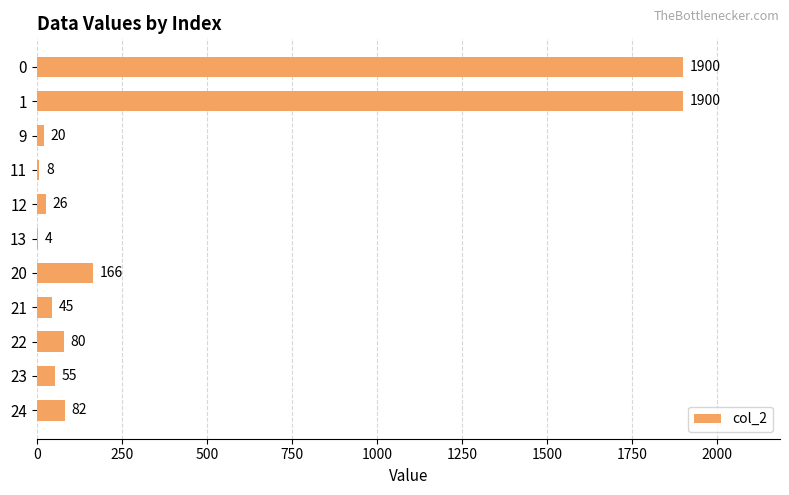

Reading top to bottom, what are all the values shown in this chart?

0=1900	1=1900	9=20	11=8	12=26	13=4	20=166	21=45	22=80	23=55	24=82